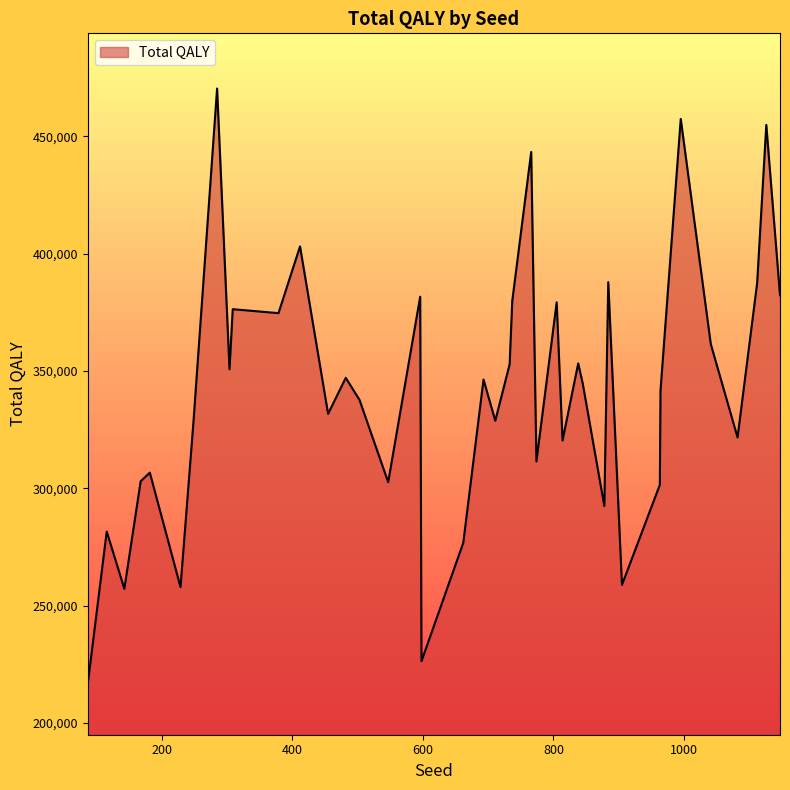

What is the greatest value displayed?

470311